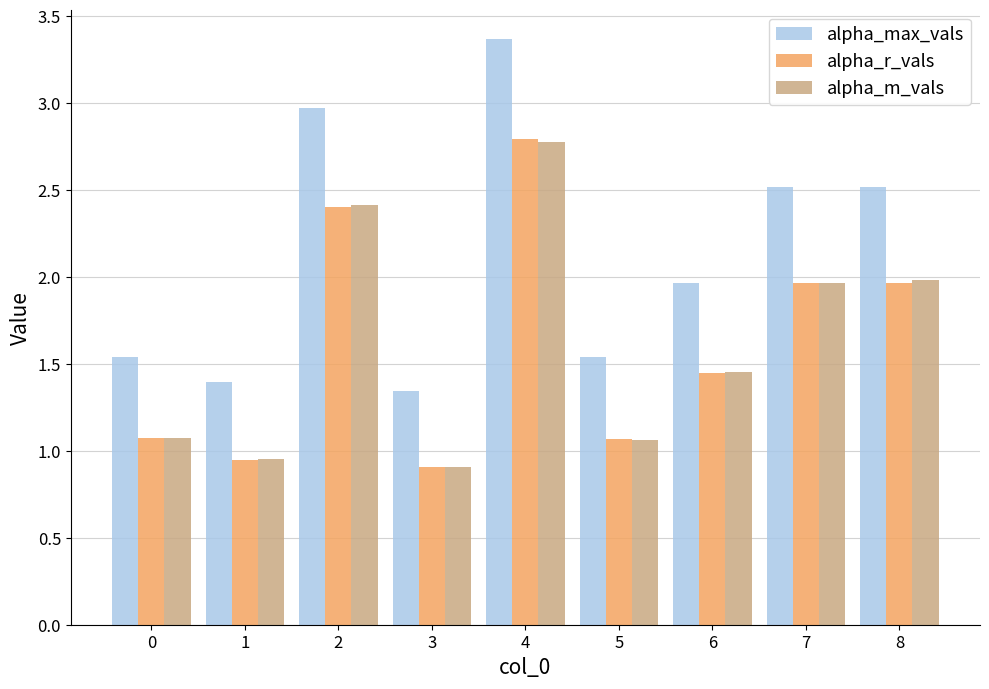

Is it true that alpha_max_vals equals 1.4 at 1?

True